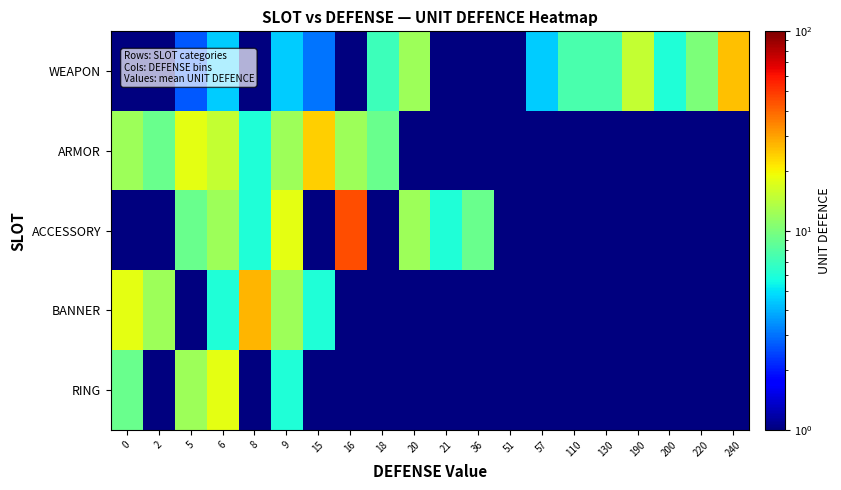

How many series are shown in this chart?

5